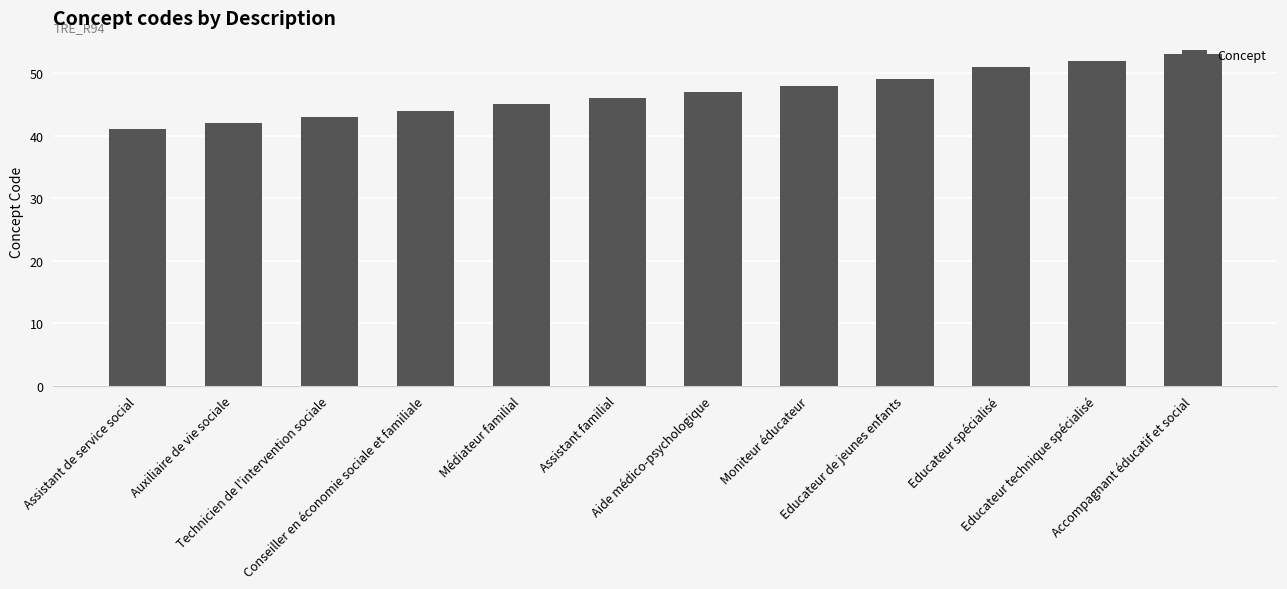

What is the label of the 1st bar from the left?

Assistant de service social